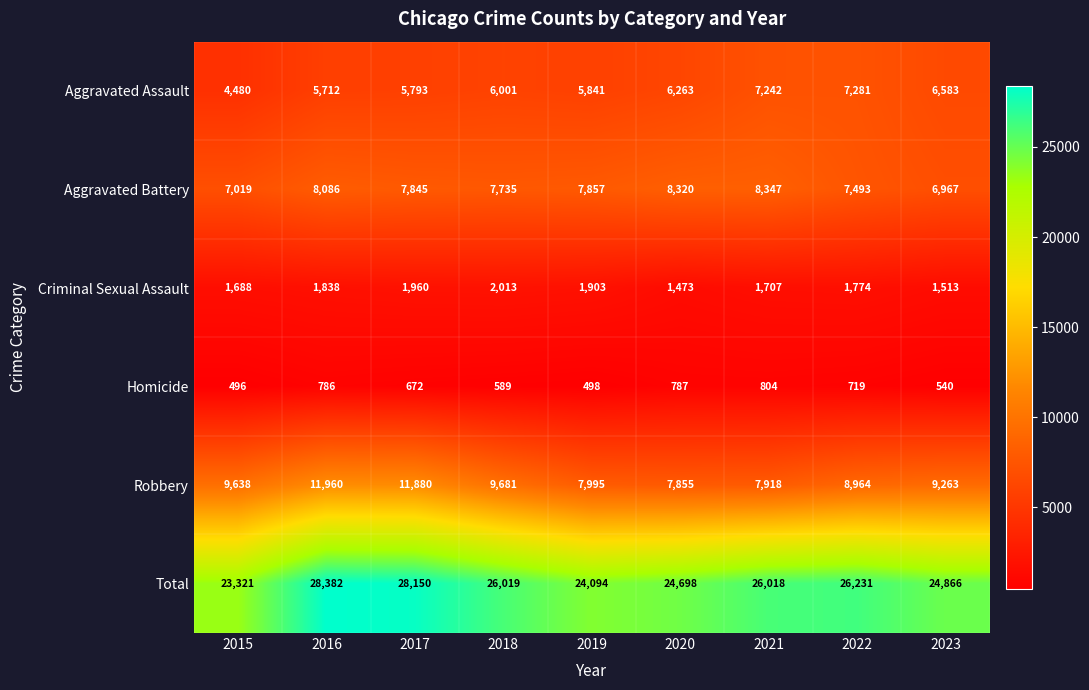

What value does the Homicide series have at 2019, to the nearest 10?

500